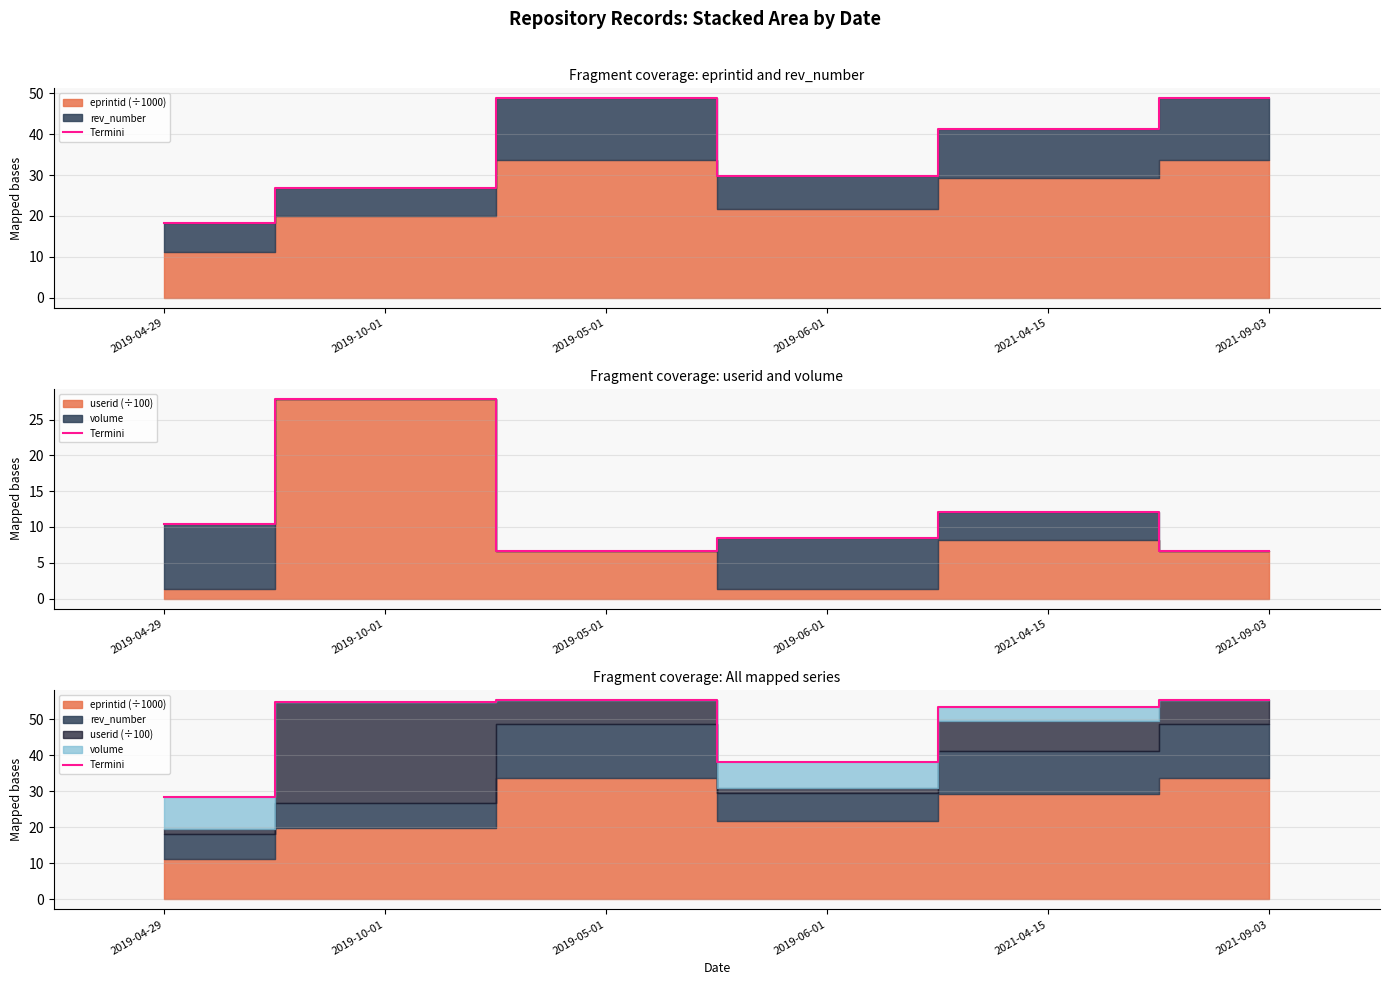

What is the label of the 6th point from the right?

2019-04-29